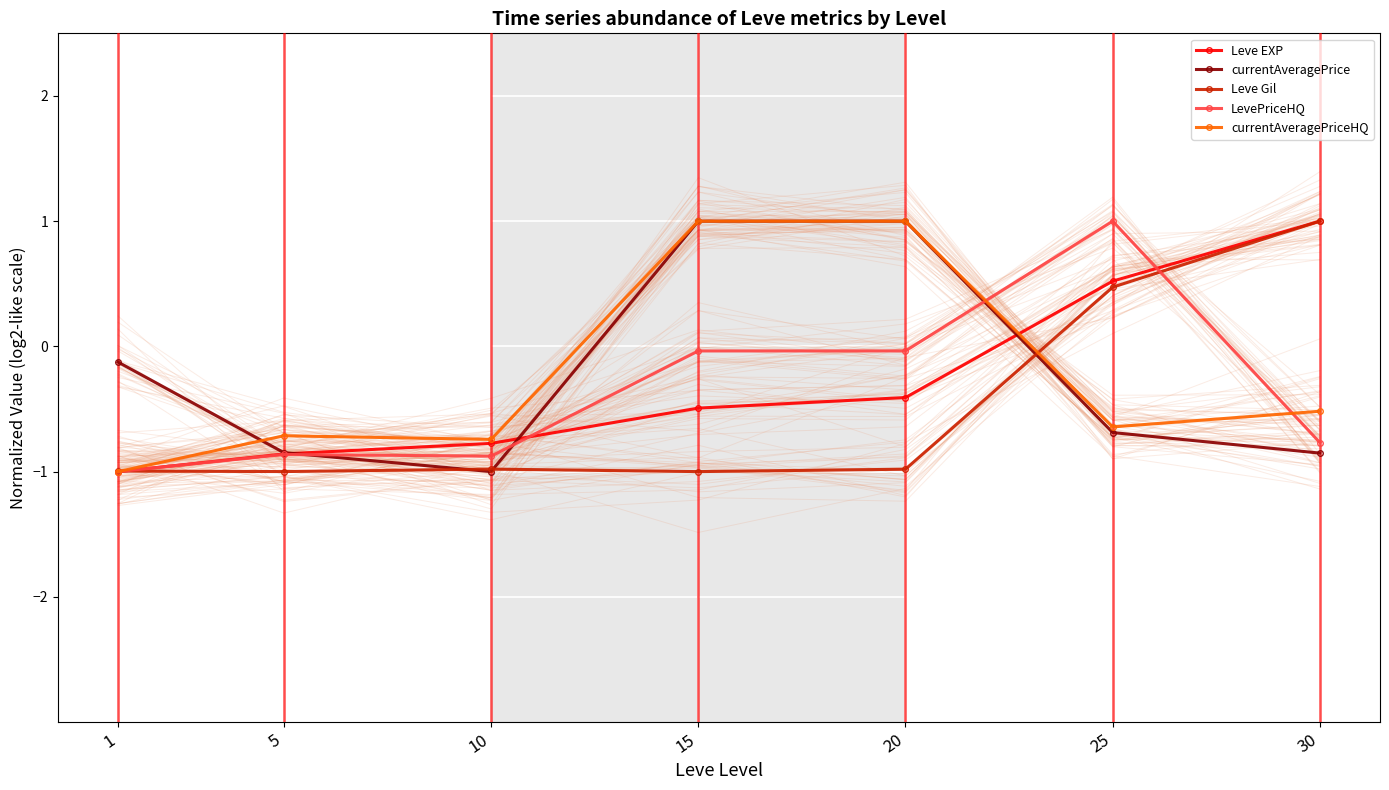

What is the difference between the Leve EXP values at 1 and 15?

0.5